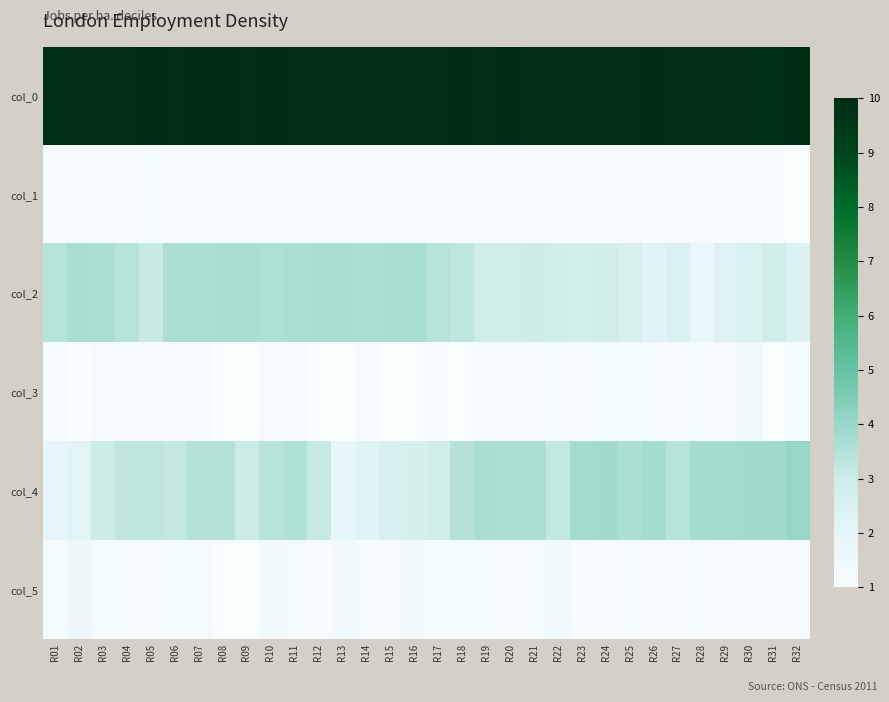

Count the number of categories in the chart.

32